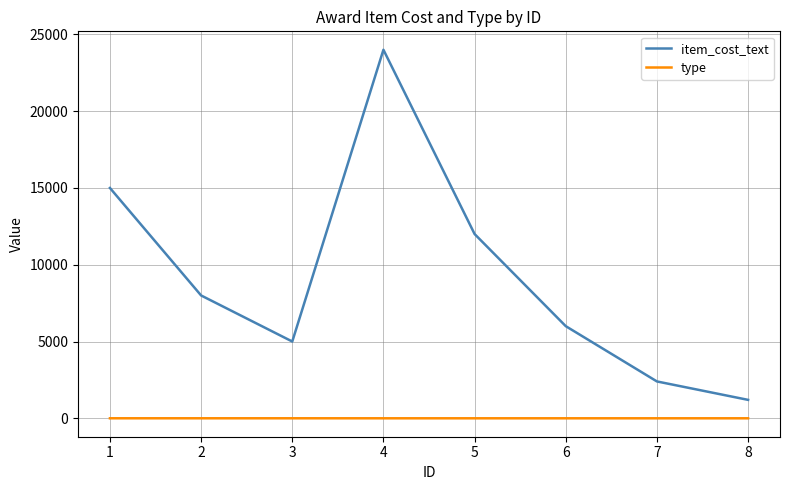

True or false: item_cost_text and type cross at least once.

False